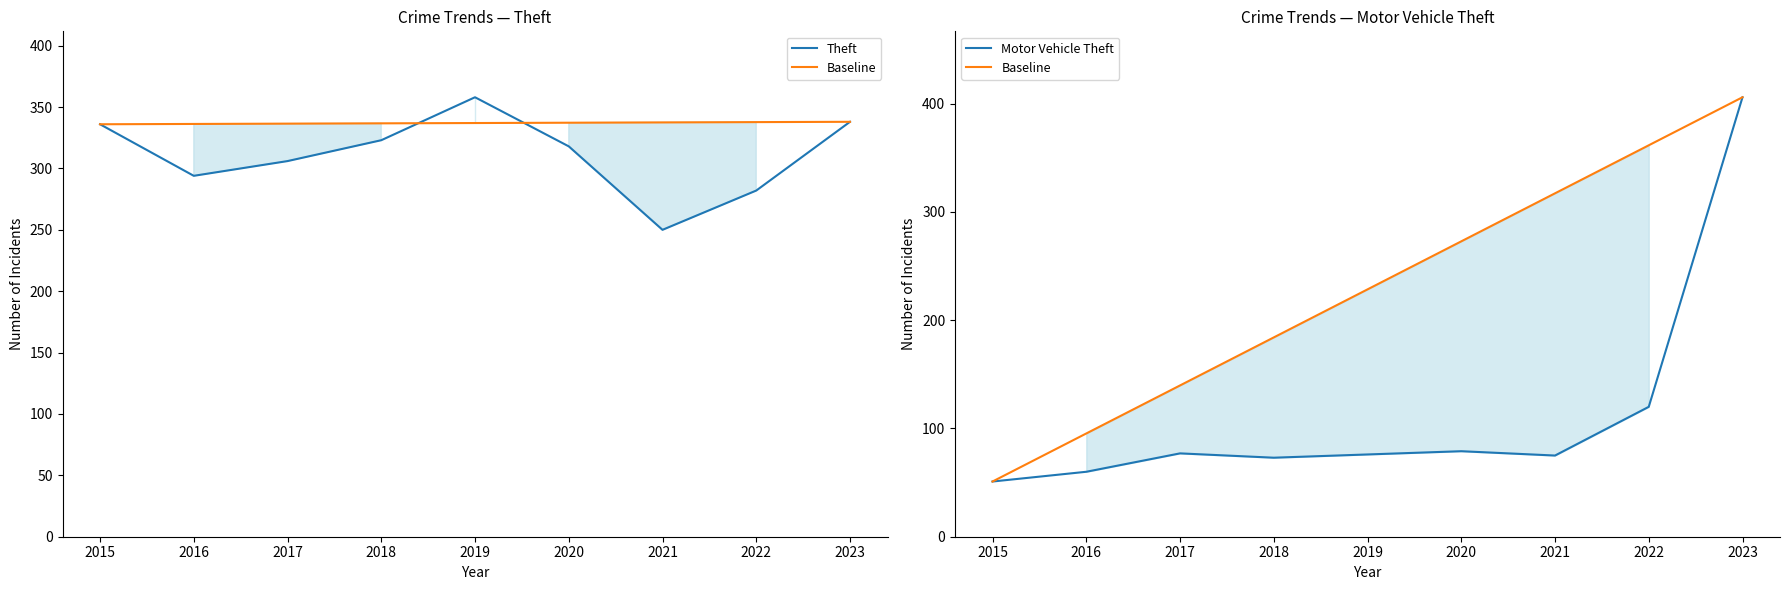

Where is the first local minimum for Motor Vehicle Theft?

2018